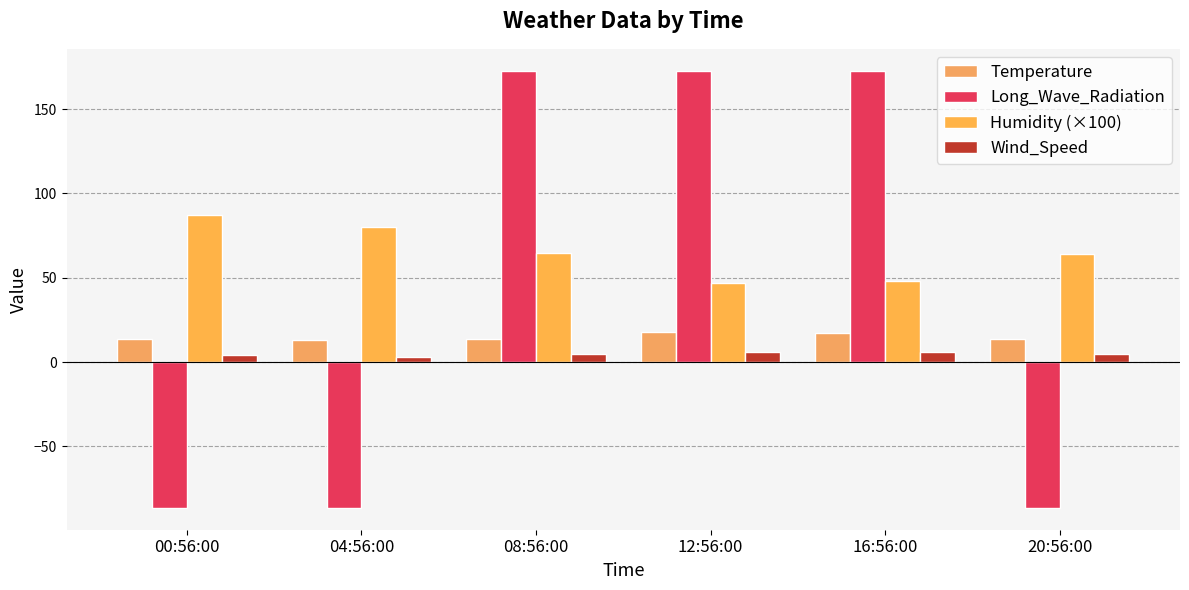

What is the label of the 3rd bar from the left?

08:56:00